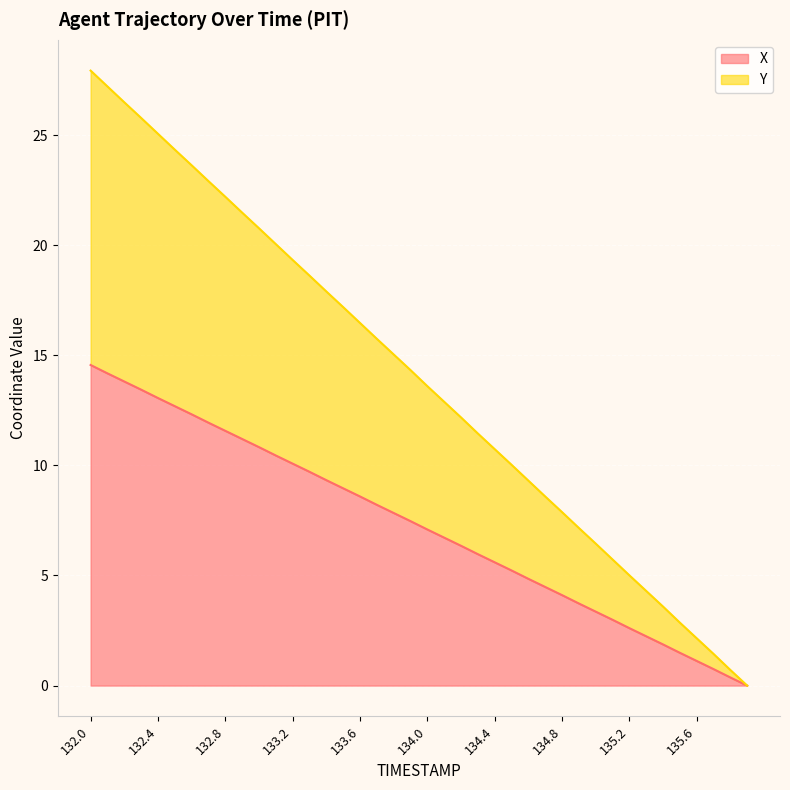

List the series in order of their peak value, lowest first.

X, Y